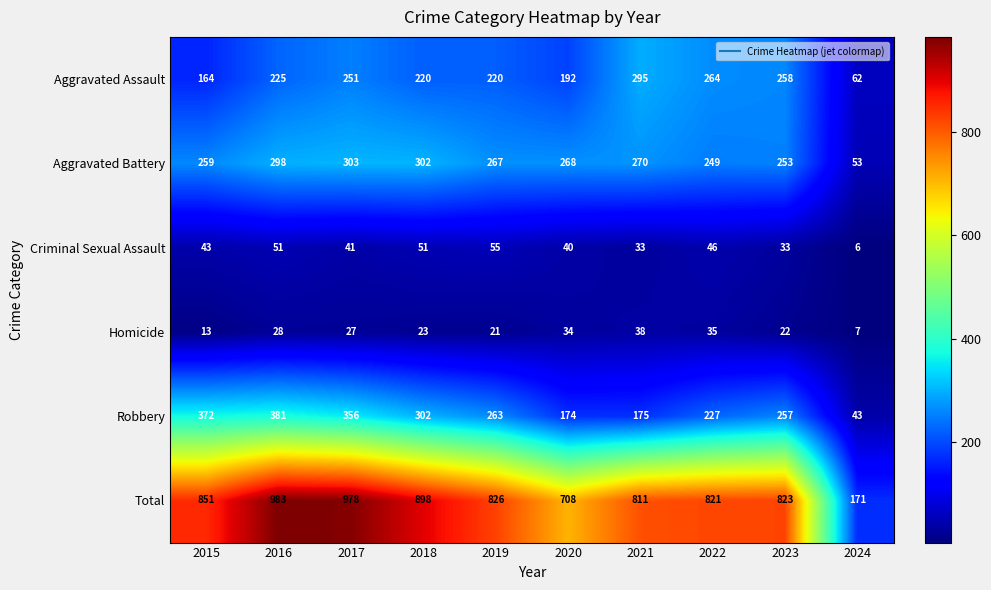

Count the number of categories in the chart.

10